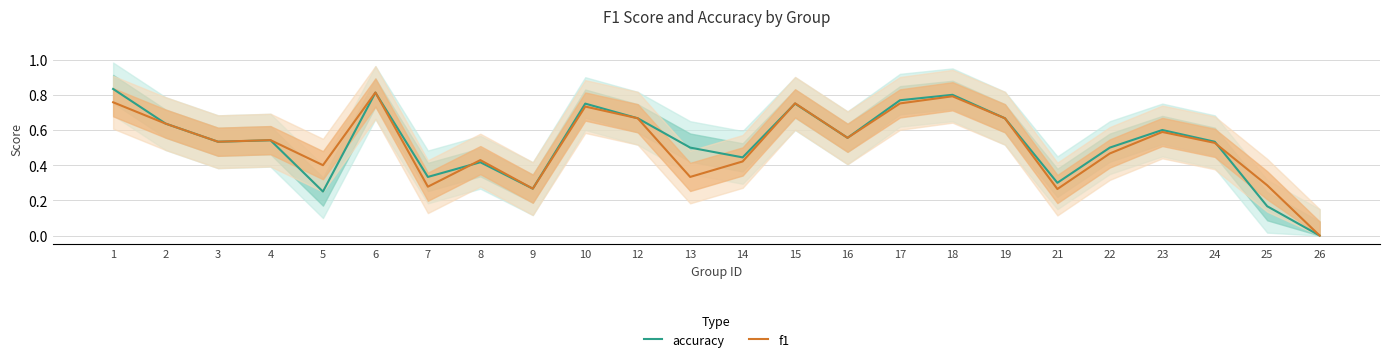

At which label does f1 reach its minimum?

26